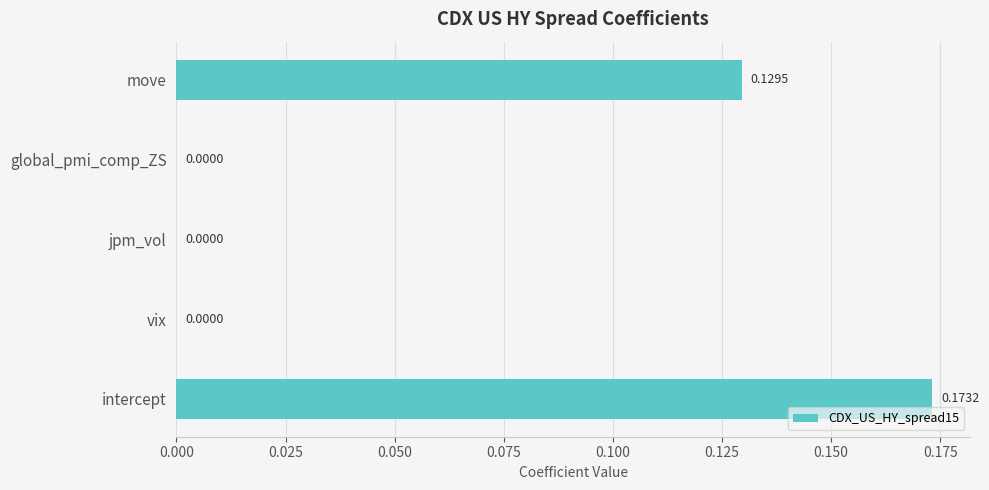

What is the sum of all values?

0.3